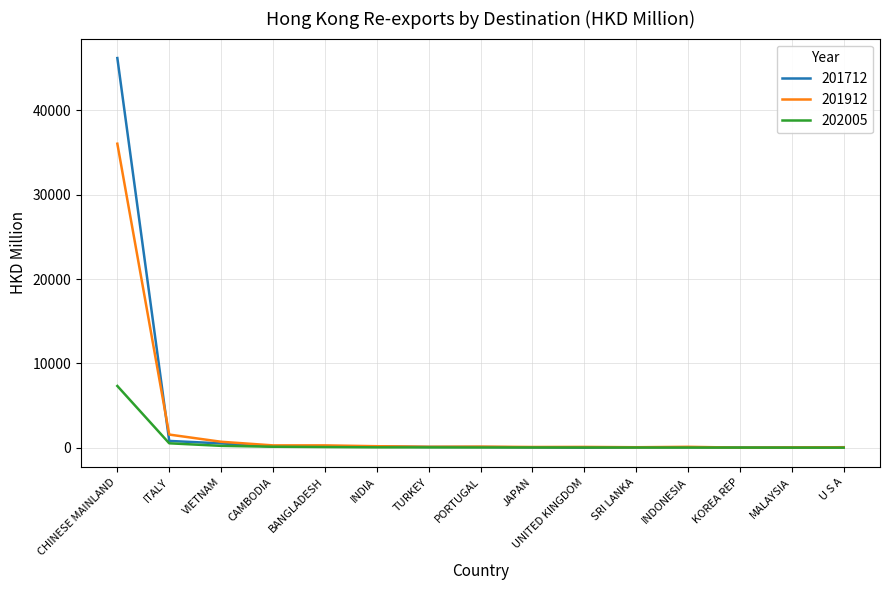

Rank the series at CHINESE MAINLAND from highest to lowest value.

201712, 201912, 202005